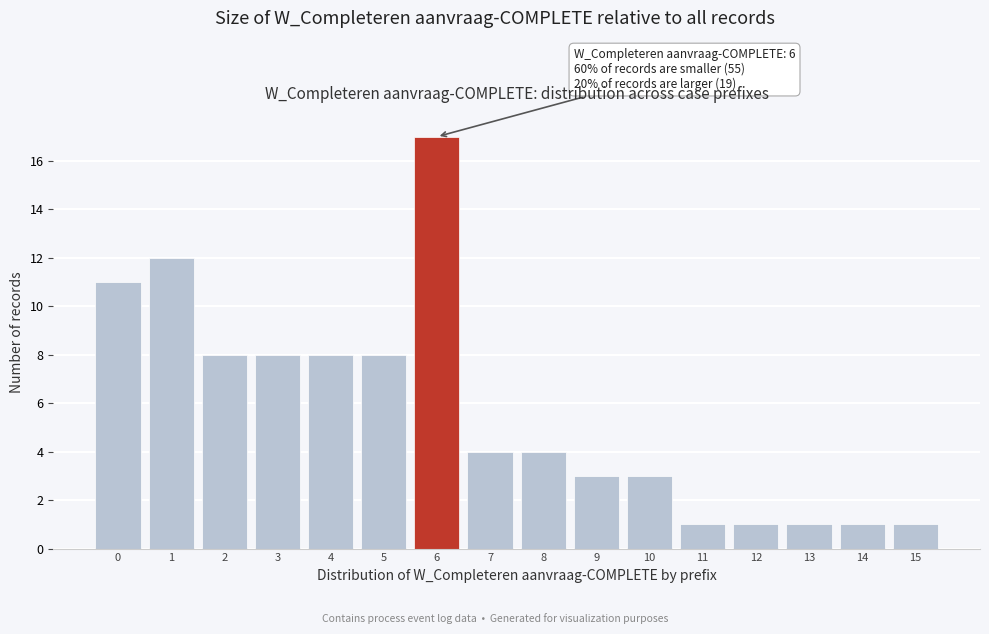

Reading left to right, transcribe all the data shown in this chart.

11	12	8	8	8	8	17	4	4	3	3	1	1	1	1	1